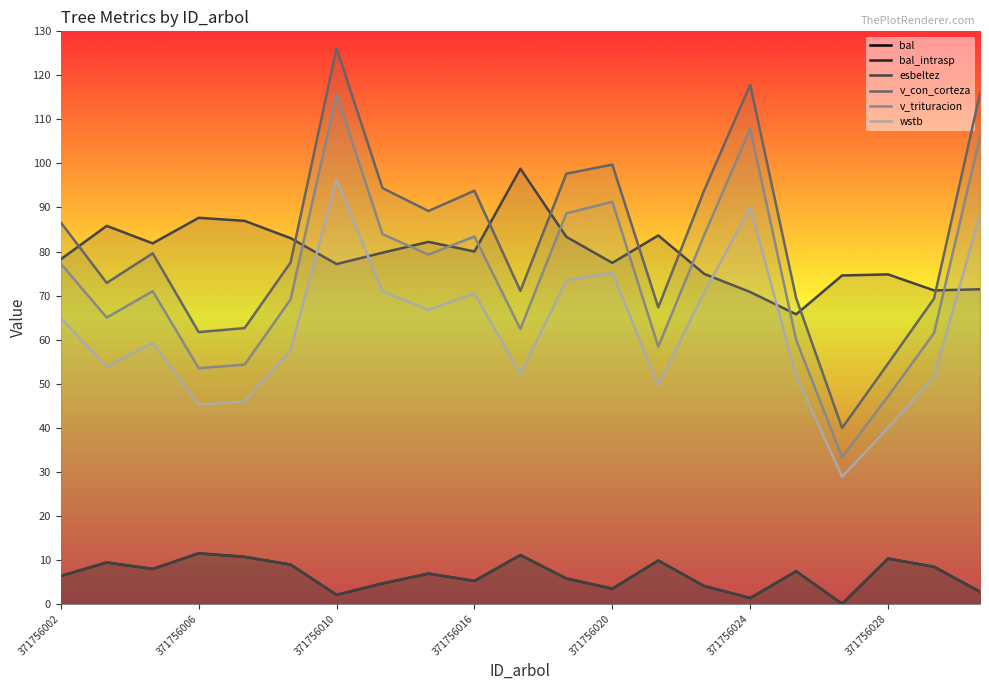

At how many categories does at least one series exceed 46?

21